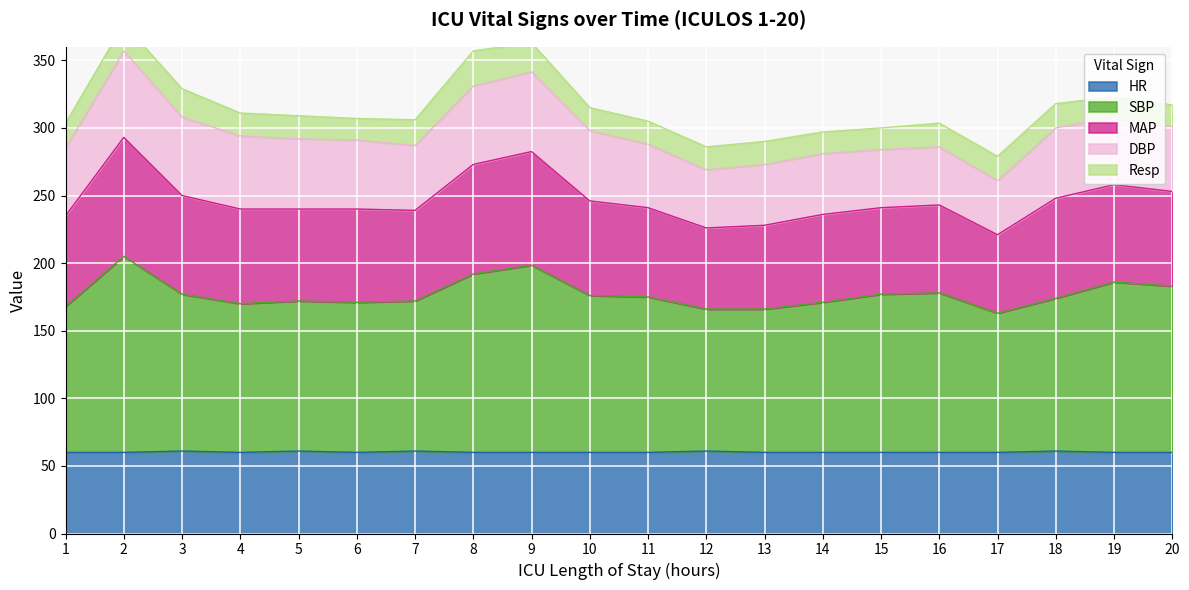

True or false: HR and MAP cross at least once.

False